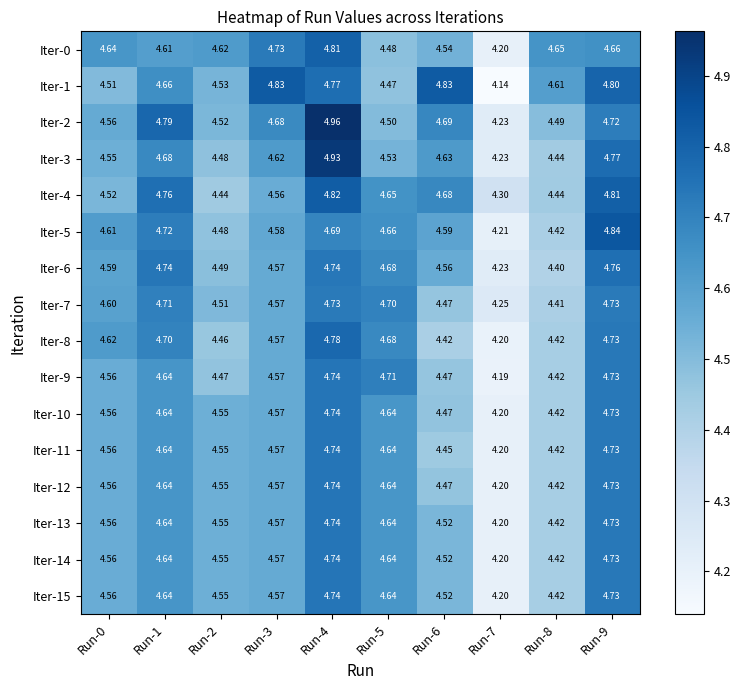

What is the spread (max minus min) of values at Run-6?

0.4